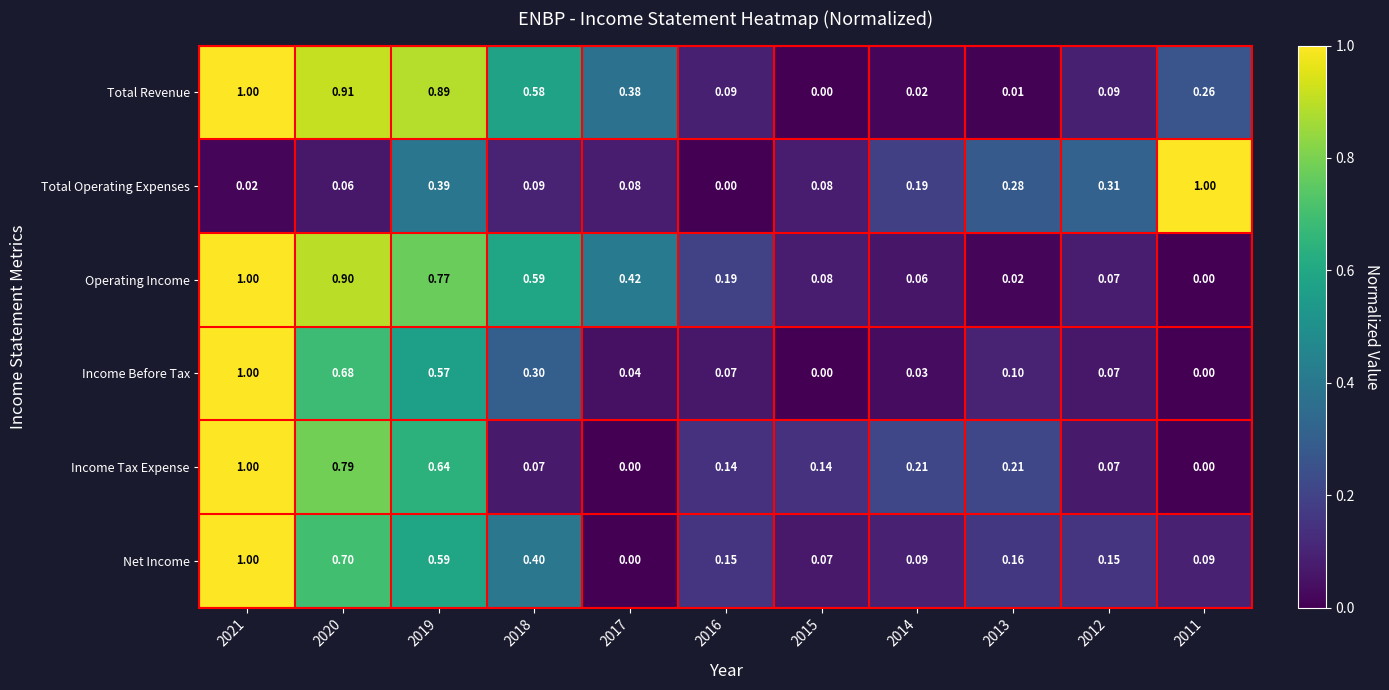

At 2016, list the series in order from largest to smallest.

Operating Income, Net Income, Income Tax Expense, Total Revenue, Income Before Tax, Total Operating Expenses